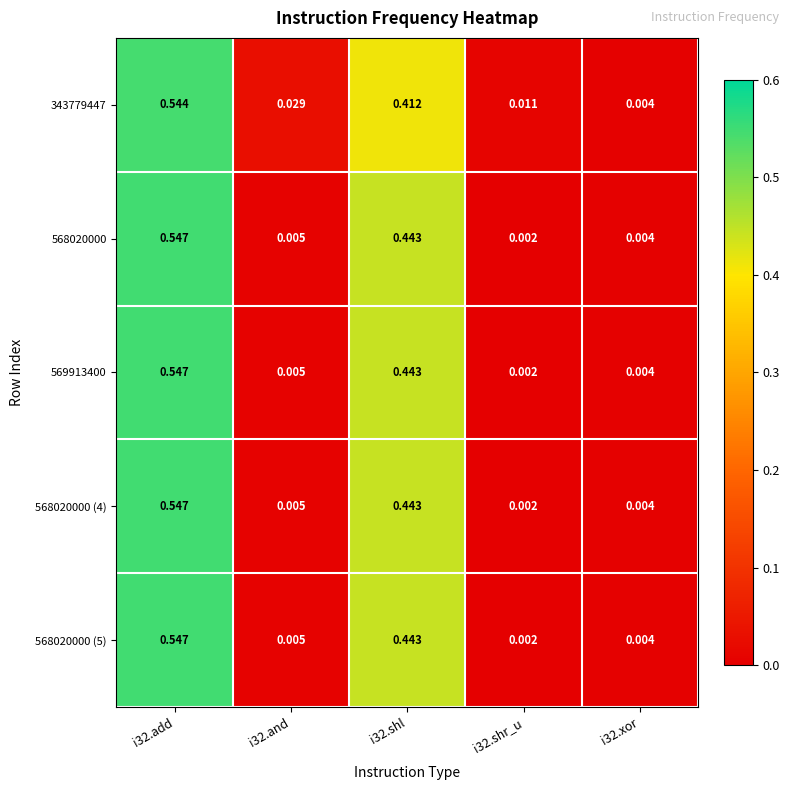

What is the total value across all series at i32.shl?

2.2